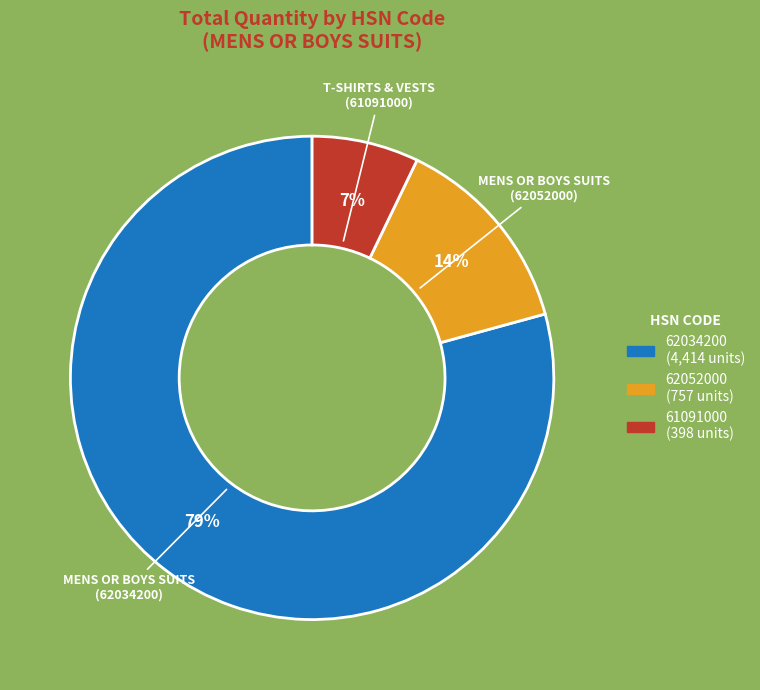

Does any single category account for the majority?

Yes